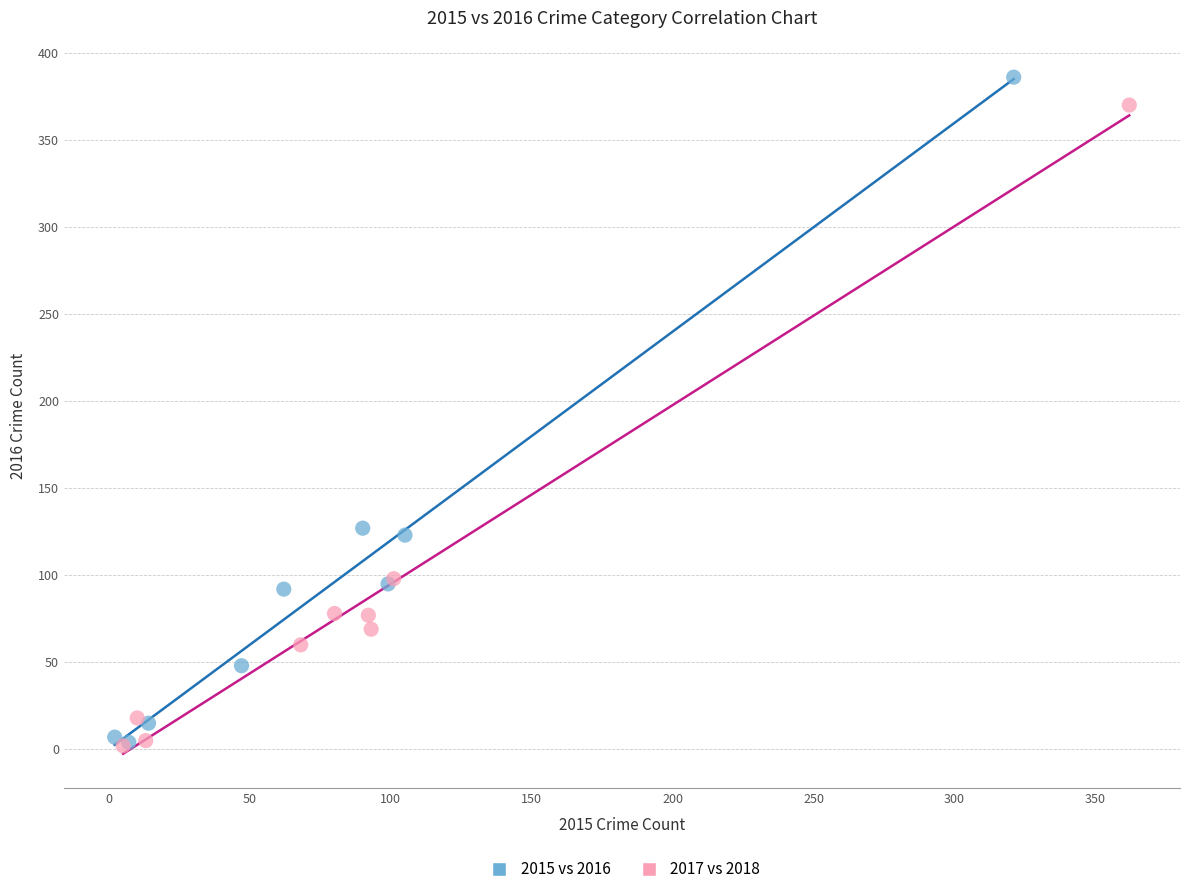

Which series has the widest spread of Y values?

2015 vs 2016